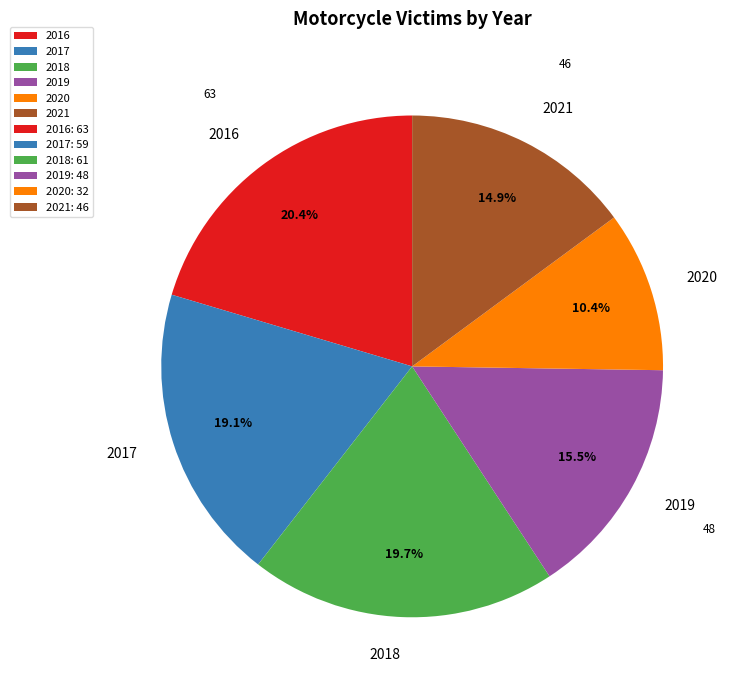

To the nearest percent, what percentage of the pie is 2021?

15%